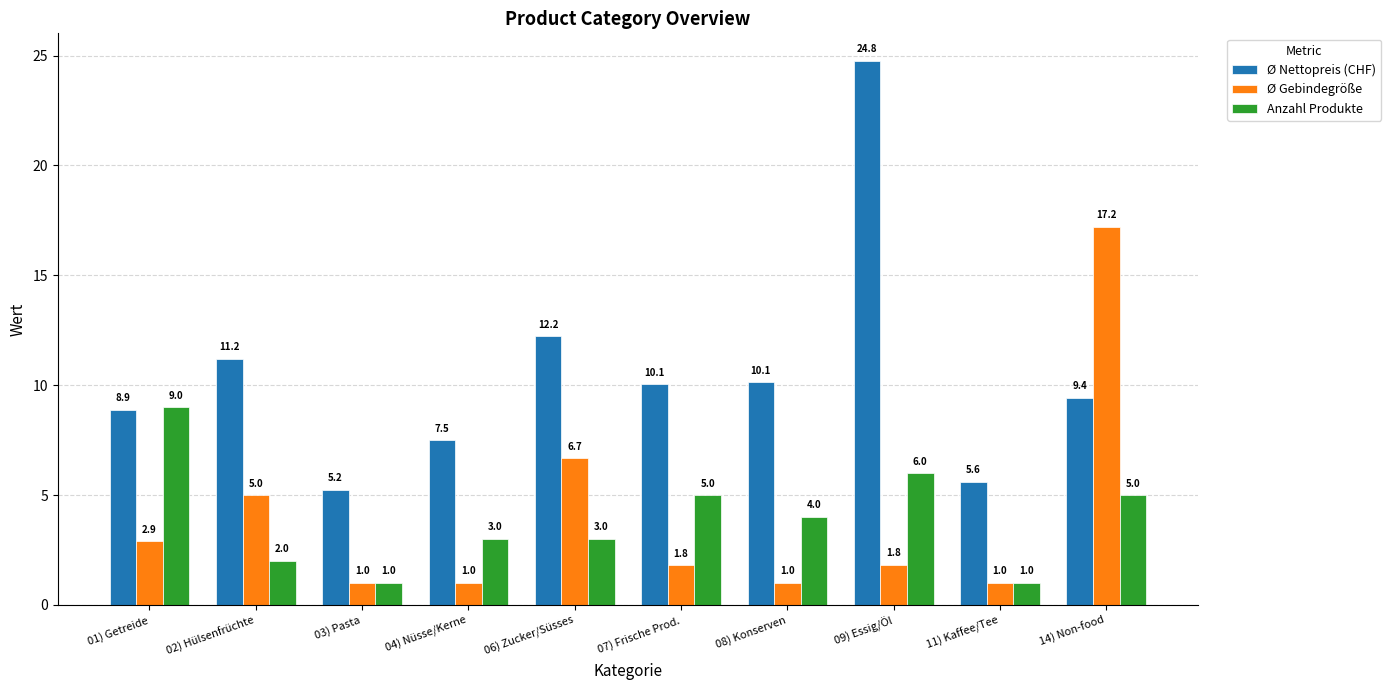

At which category is the sum across all series the highest?

09) Essig/Öl